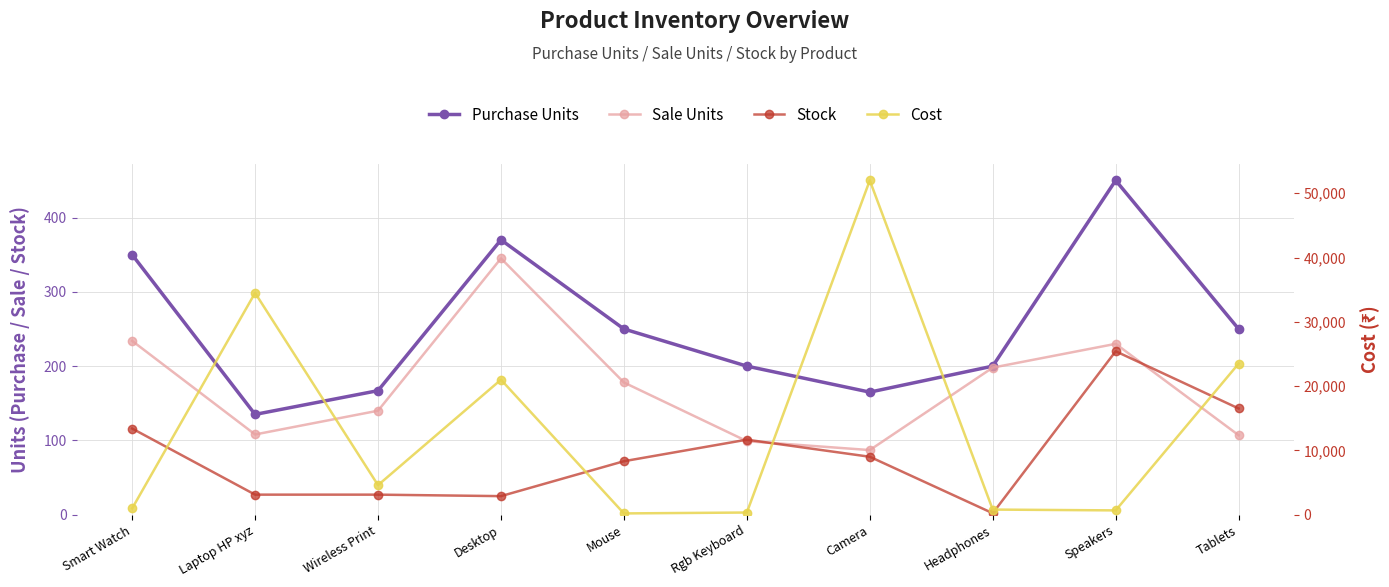

Where does the Purchase Units series first go above 250?

Smart Watch